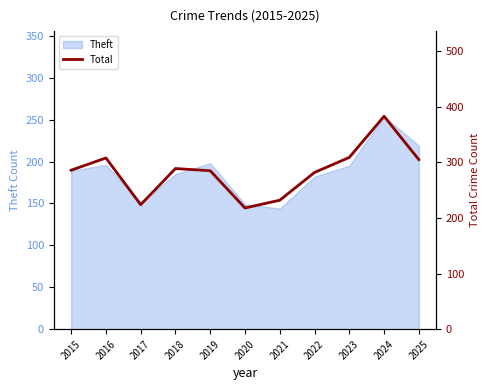

What is the change in value from 2017 to 2025?

+81